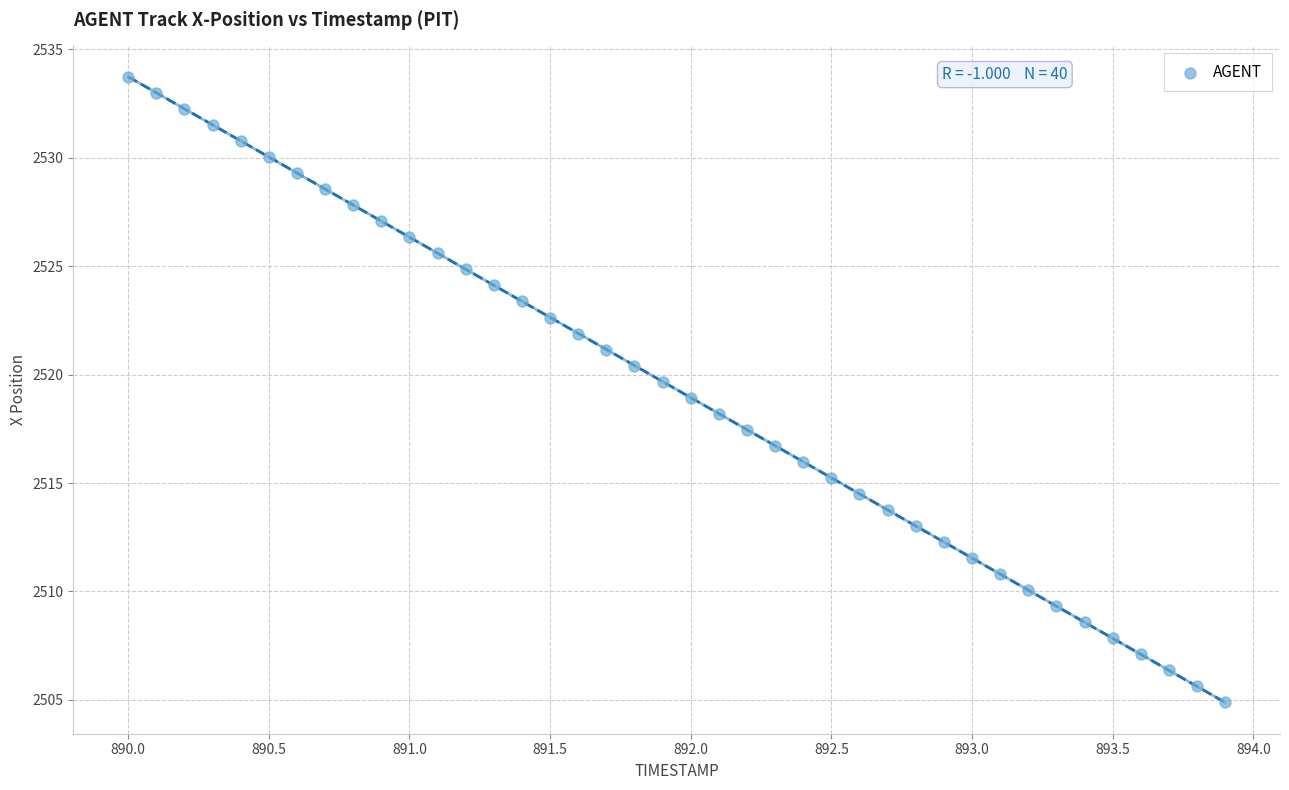

What is the range of X values (max minus min)?

3.9